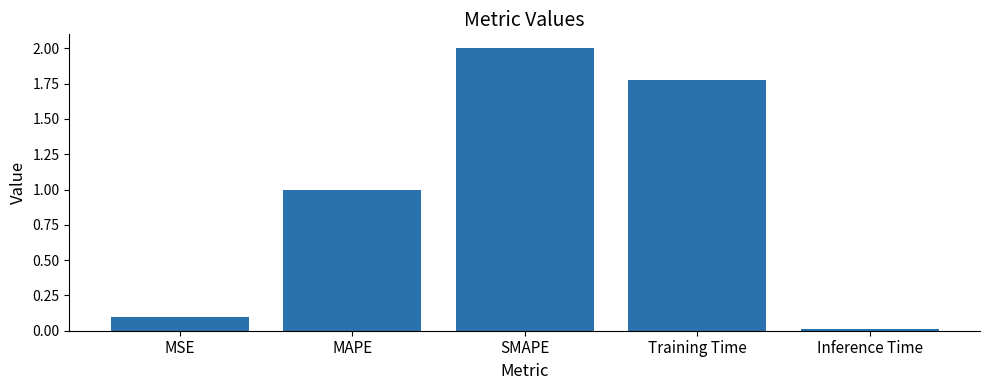

Between MSE and SMAPE, which is larger?

SMAPE